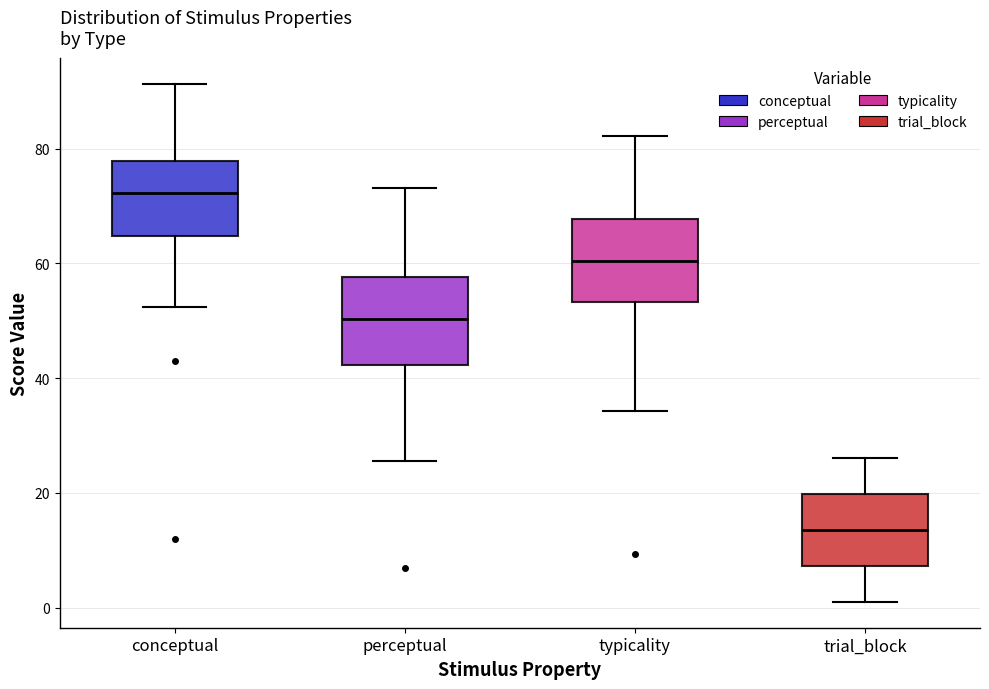

Reading left to right, read every box against the y-axis: the position of its median line, the range the box covers, and the ends of its whiskers. The values are not printed on the chart, so give them approximately, as read against the axis.

conceptual: median 72, box 64 to 78, whiskers 52 to 92
perceptual: median 50, box 42 to 58, whiskers 26 to 74
typicality: median 60, box 54 to 68, whiskers 34 to 82
trial_block: median 14, box 8 to 20, whiskers 2 to 26